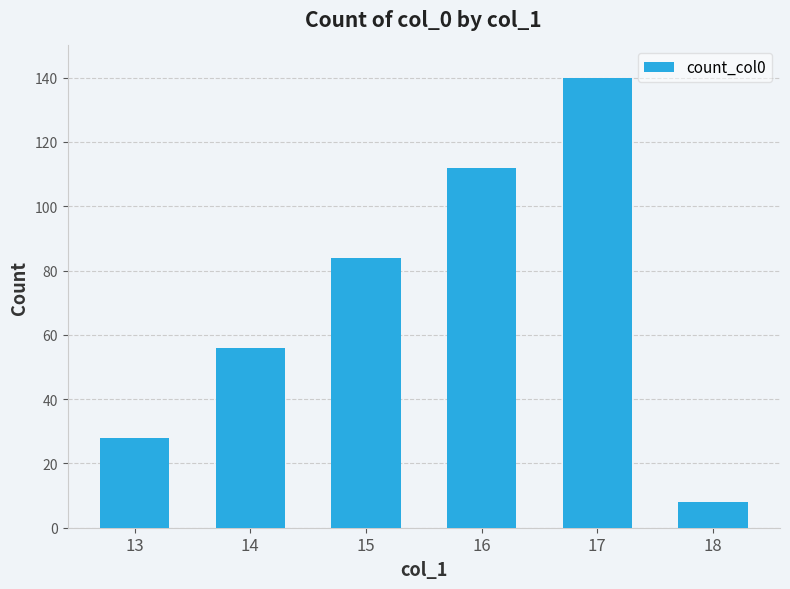

At which label is the value closest to 74?

15